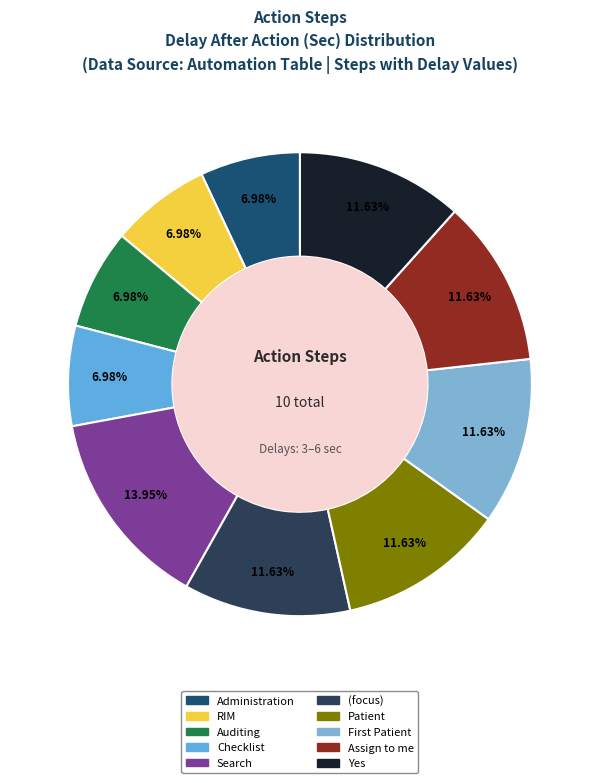

Count the number of slices in the pie.

10